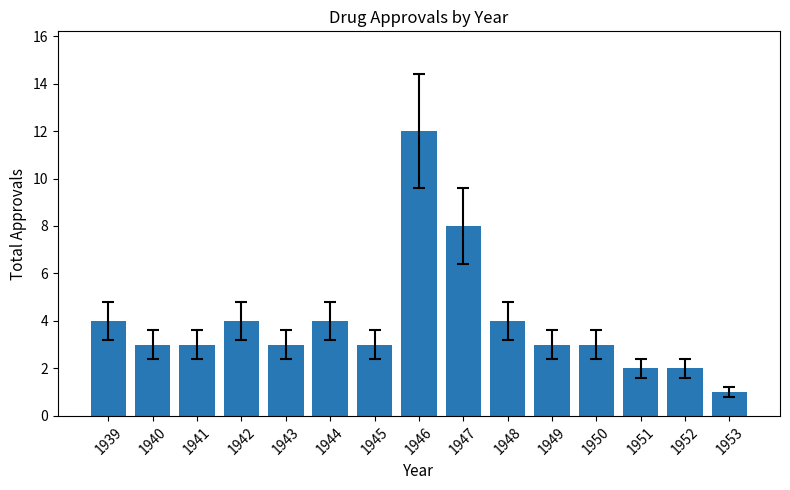

Reading left to right, transcribe all the data shown in this chart.

1939=4	1940=3	1941=3	1942=4	1943=3	1944=4	1945=3	1946=12	1947=8	1948=4	1949=3	1950=3	1951=2	1952=2	1953=1